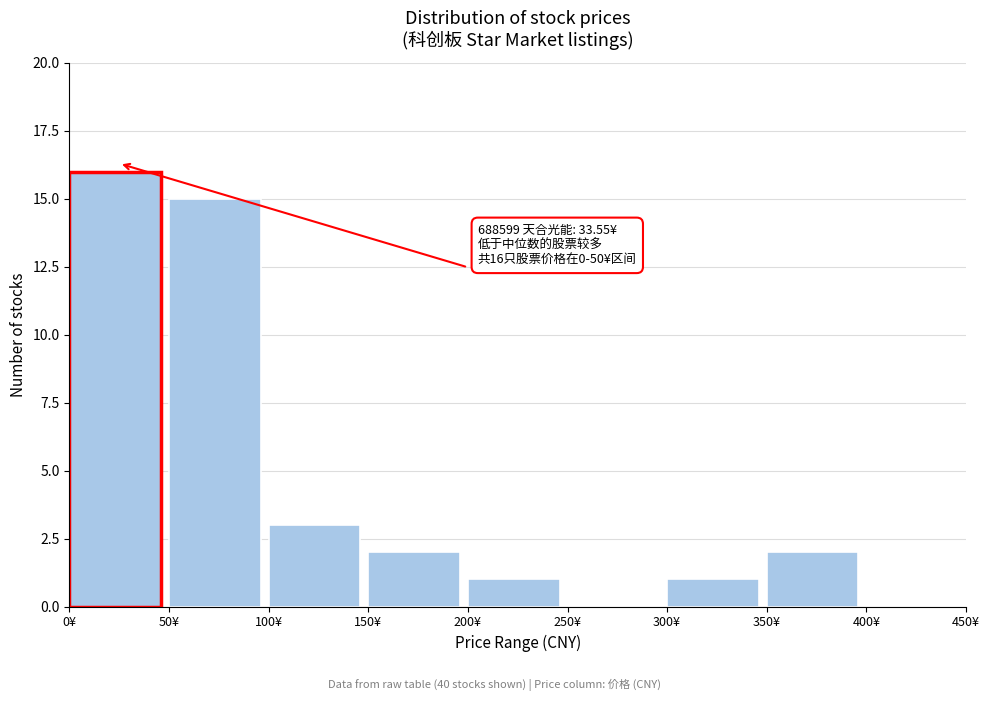

Which range on the x-axis has the tallest bar?

0 to 50